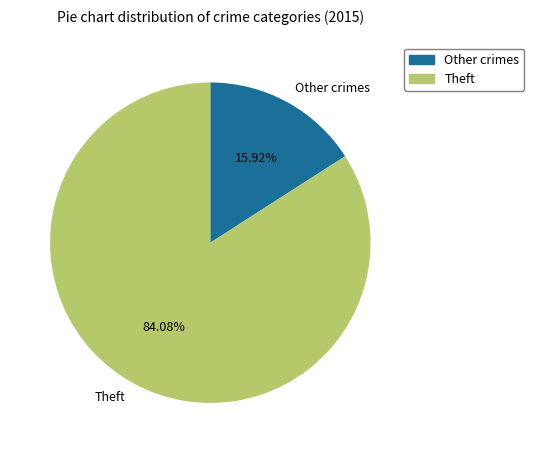

What is the ratio of the value at Theft to the value at Other crimes?

5.3